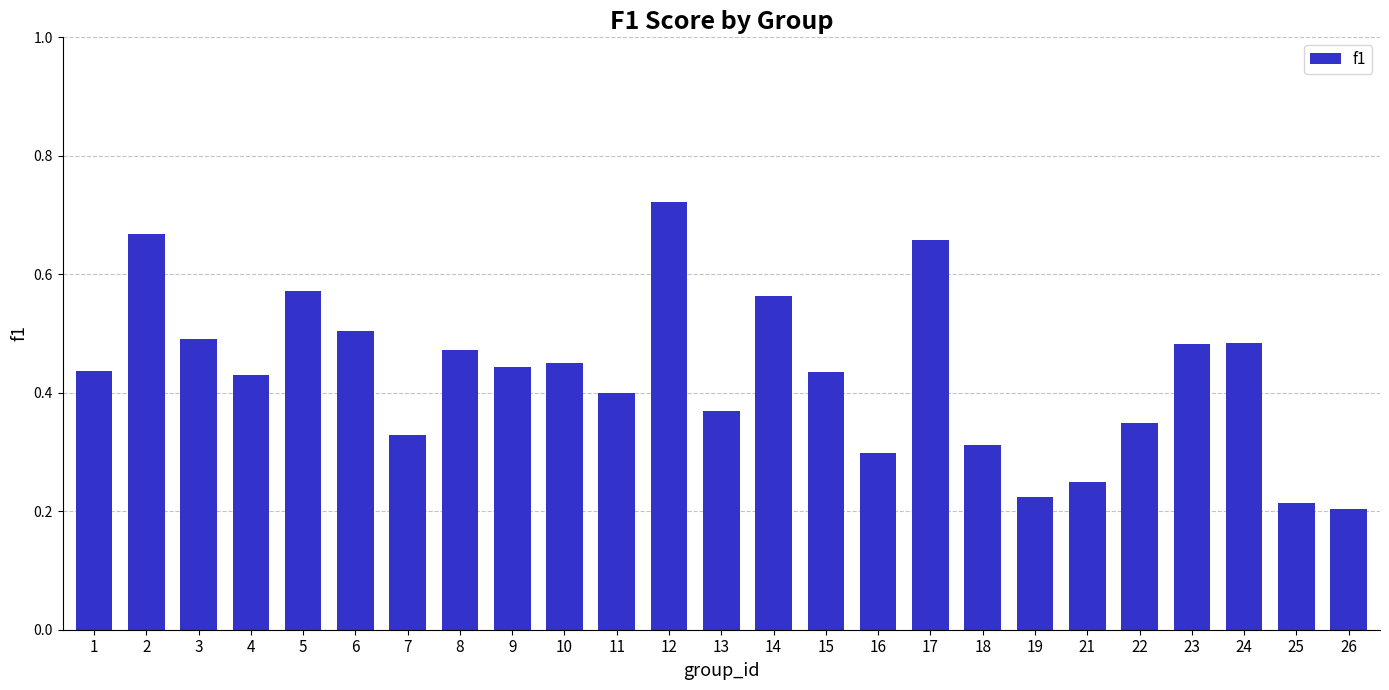

True or false: the data shows 0.5 at 6.

True